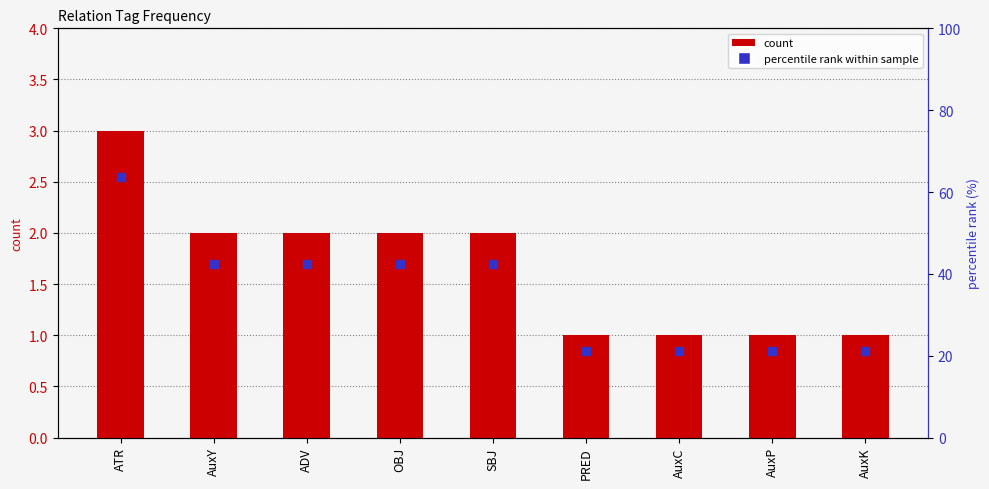

What is the label of the 7th bar from the right?

ADV